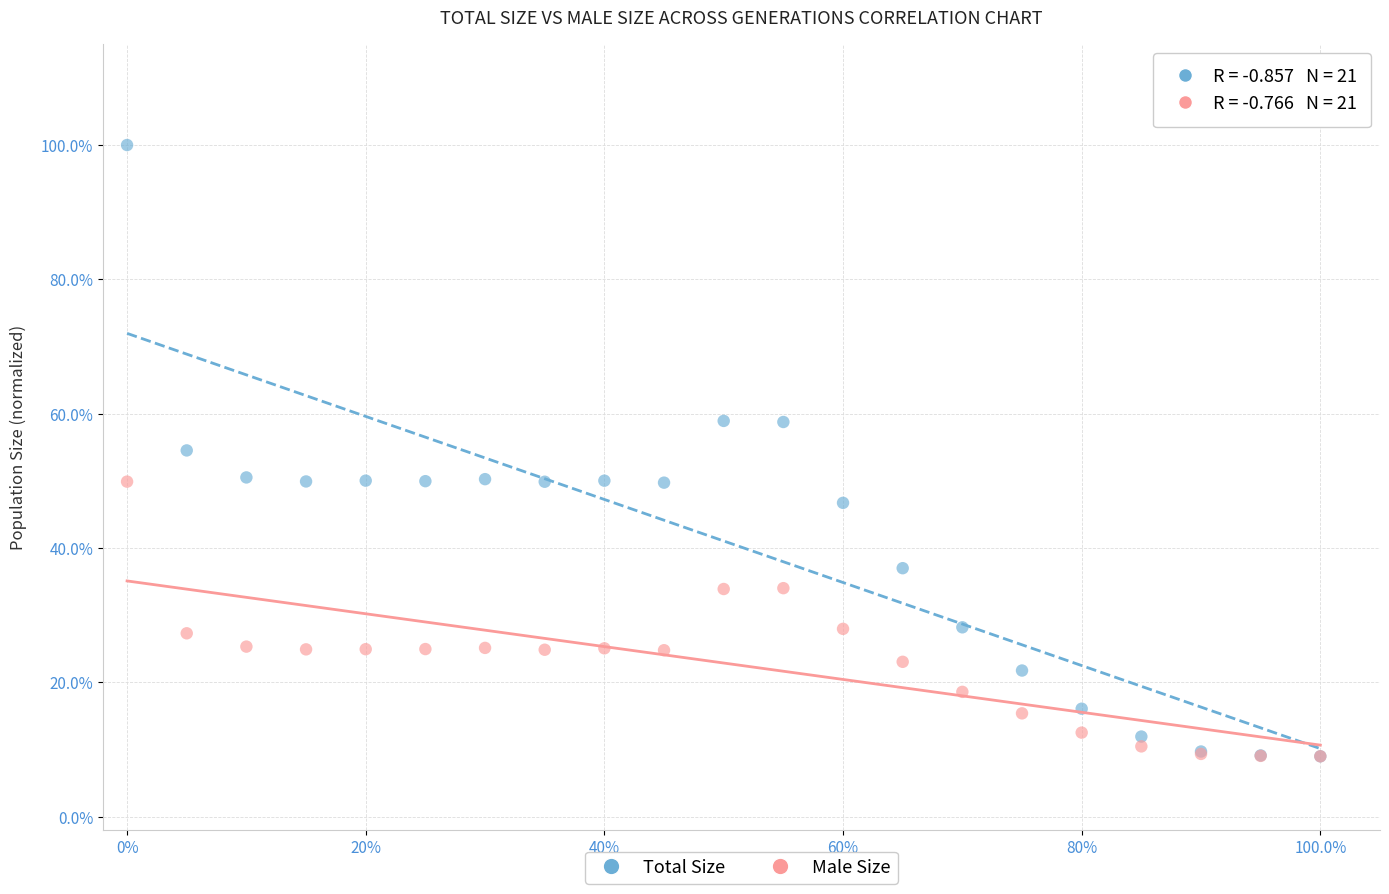

Which series reaches the maximum Y coordinate?

Total Size